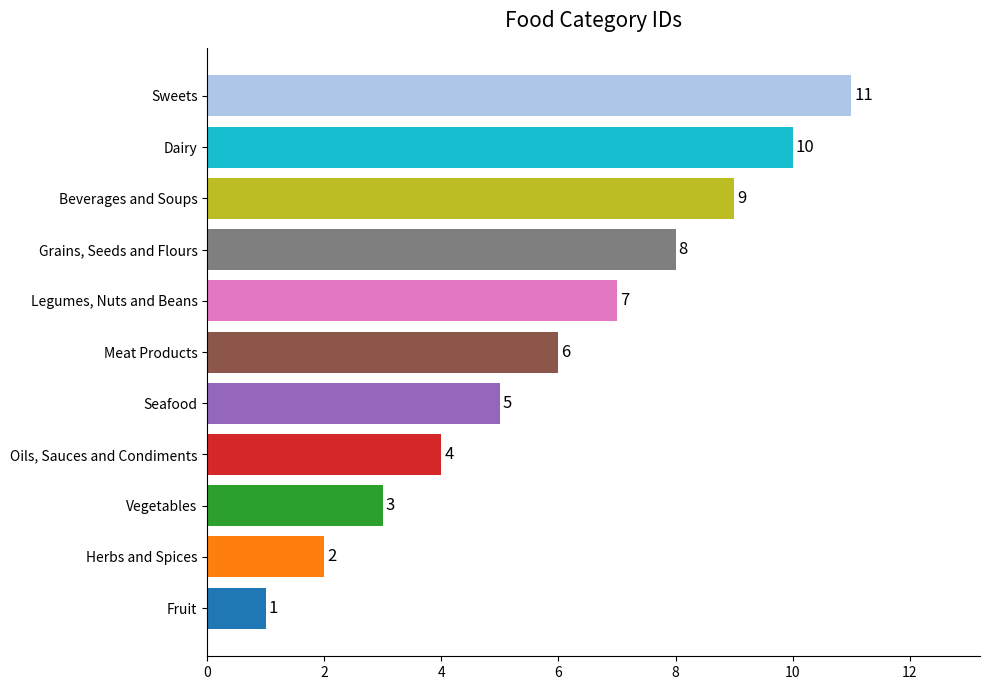

Which category has the highest value across all series?

Sweets